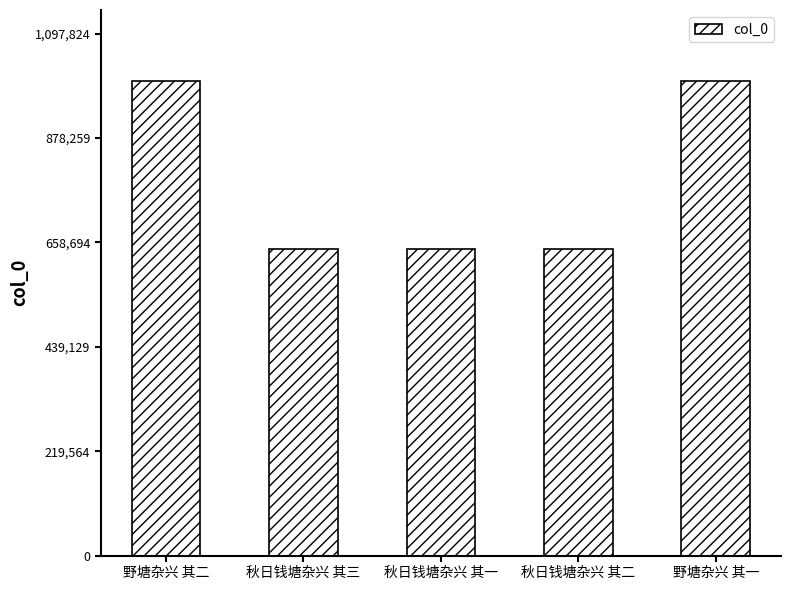

What is the value of the 4th bar from the left?

644500